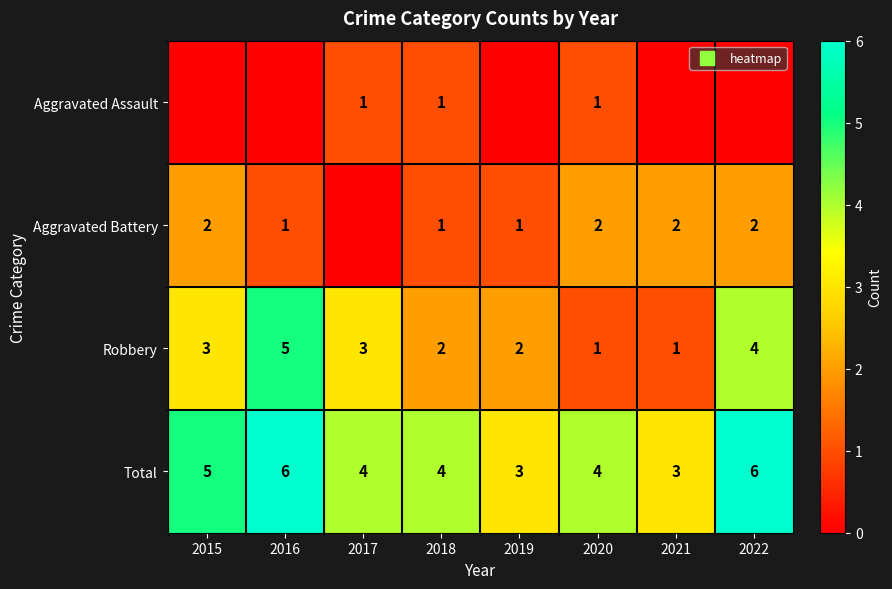

Is the value of Total at 2021 greater than the value of Aggravated Battery at 2021?

Yes